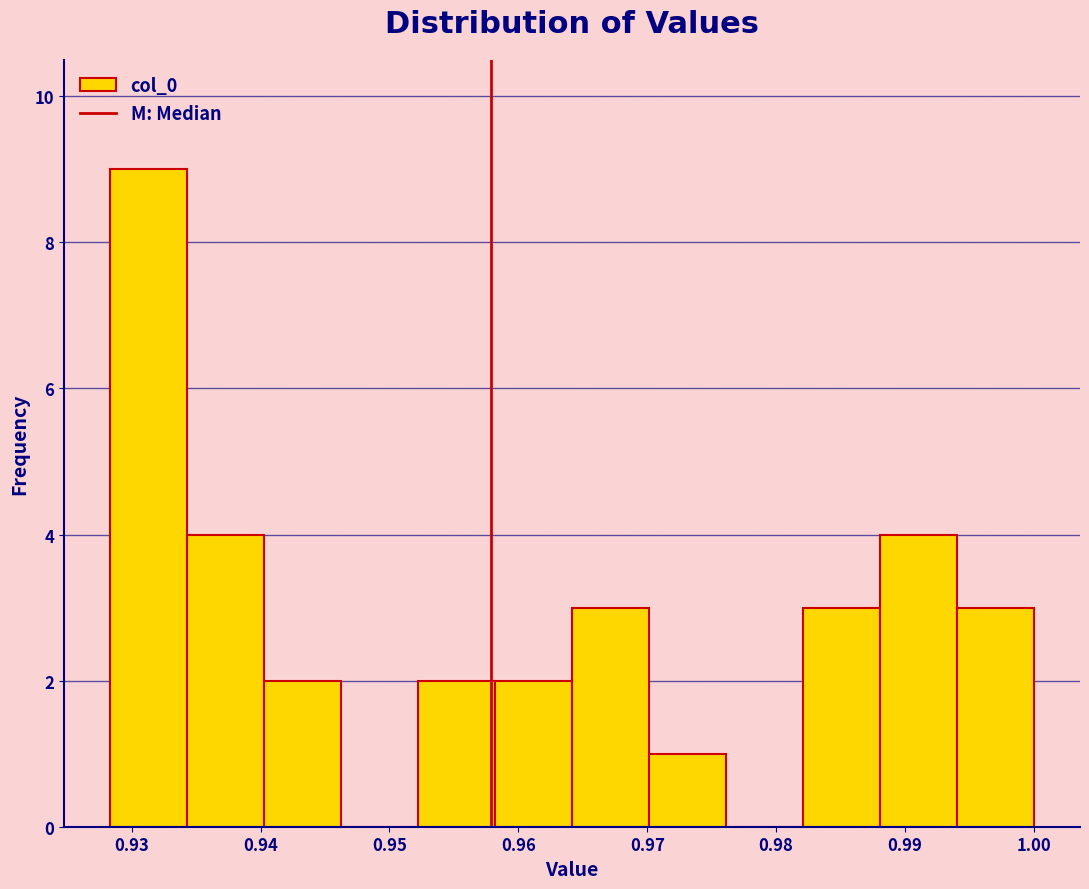

Over which range of the x-axis is the bar tallest?

0.928 to 0.934